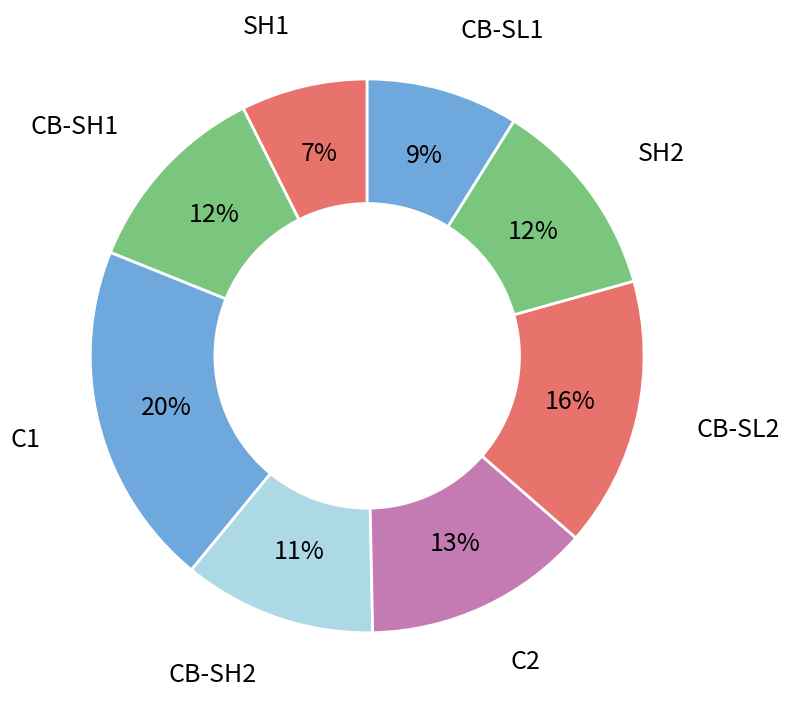

The C2 slice represents 3% of the pie. True or false?

False